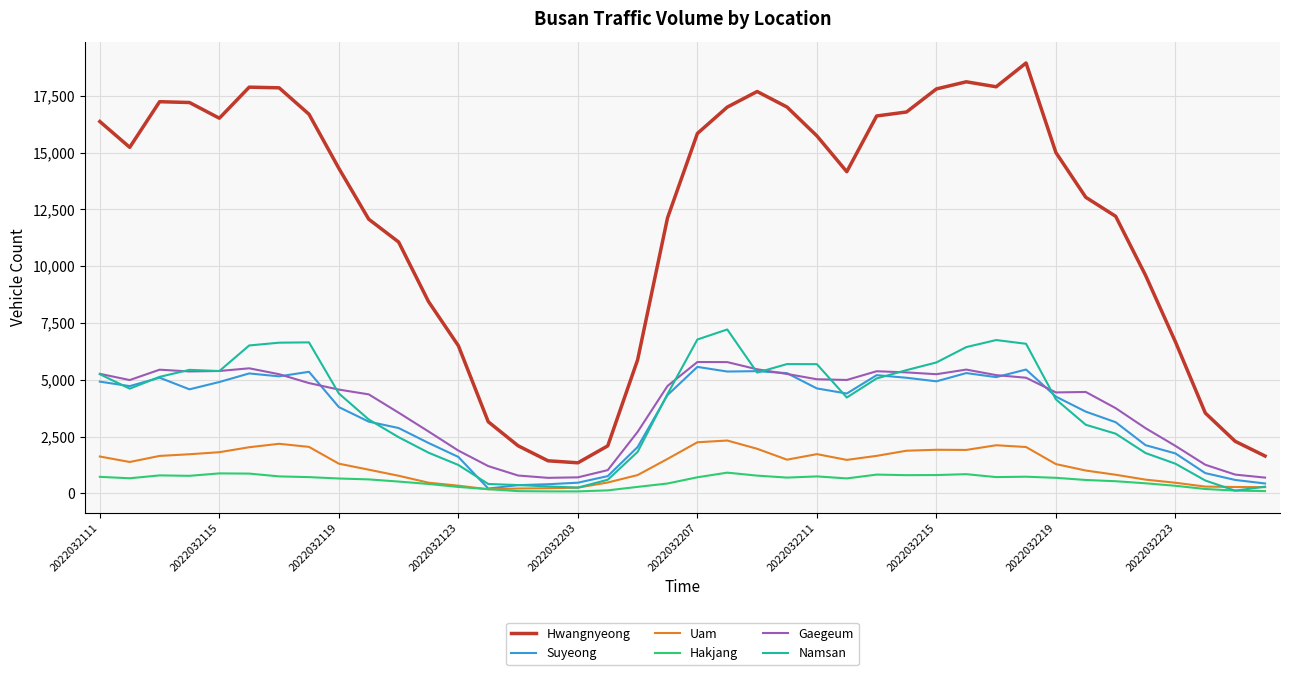

Which series has the largest total across all categories?

Hwangnyeong